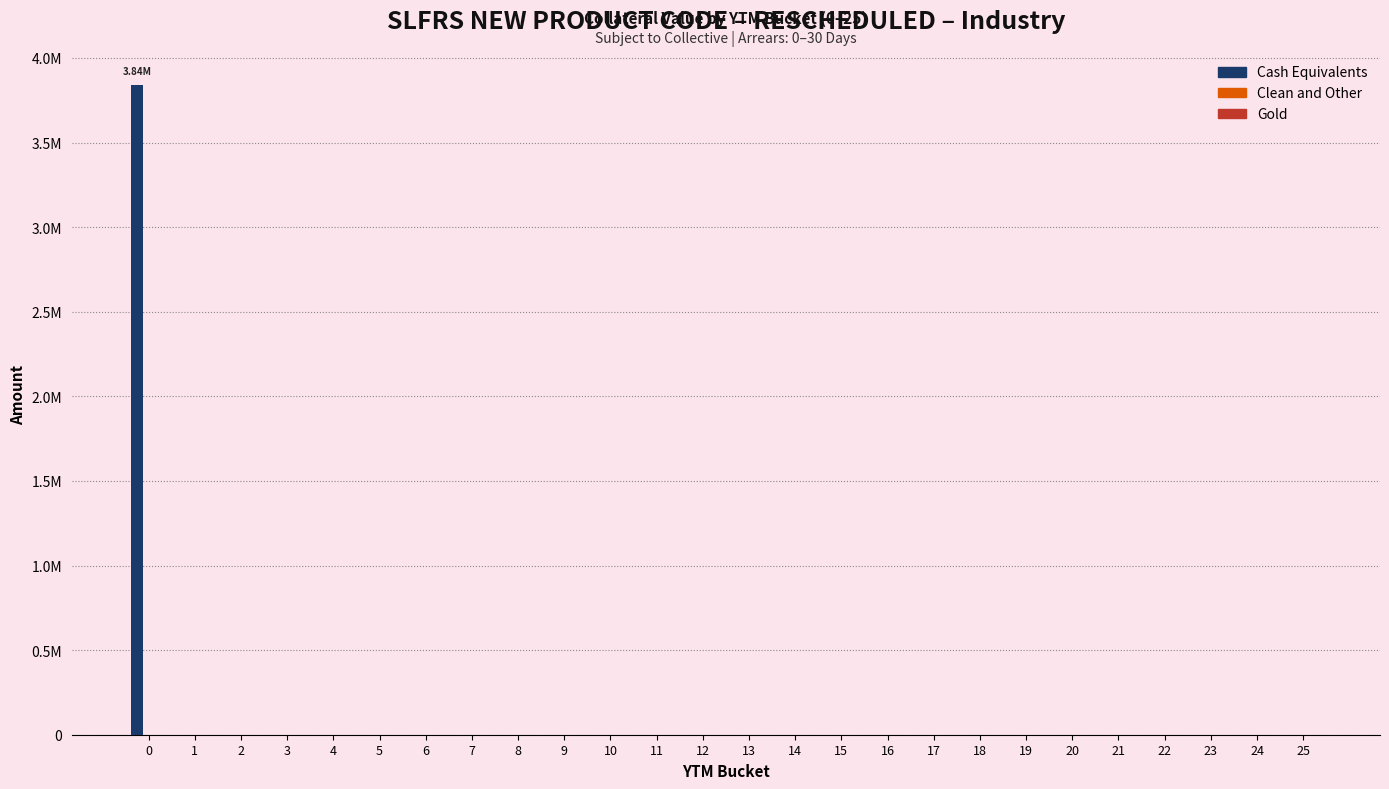

Are the bars horizontal?

No